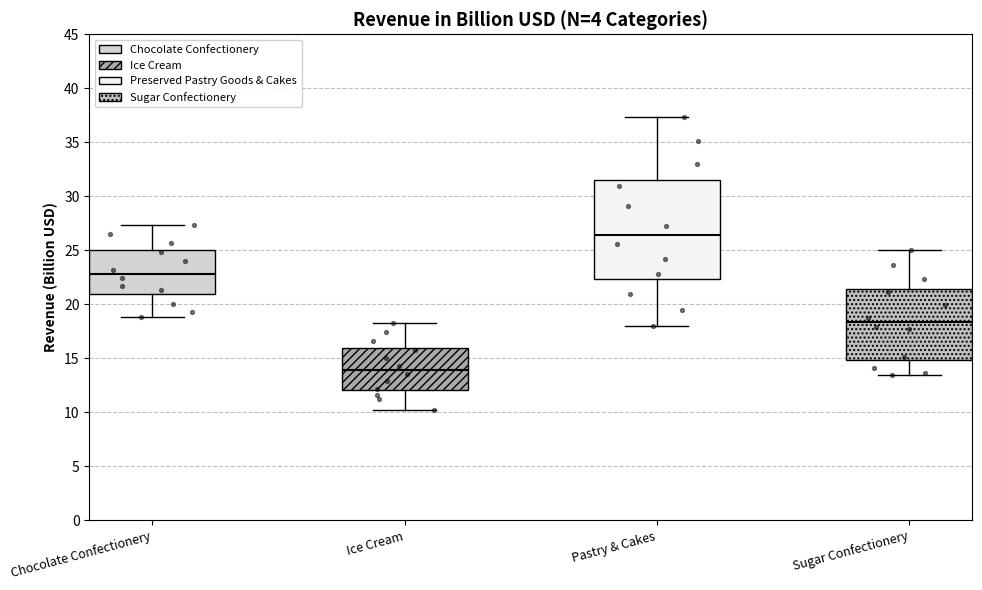

Reading left to right, read every box against the y-axis: the position of its median line, the range the box covers, and the ends of its whiskers. The values are not printed on the chart, so give them approximately, as read against the axis.

Chocolate Confectionery: median 23.0, box 21.0 to 25.0, whiskers 19.0 to 27.5
Ice Cream: median 14.0, box 12.0 to 16.0, whiskers 10.0 to 18.5
Pastry & Cakes: median 26.5, box 22.5 to 31.5, whiskers 18.0 to 37.5
Sugar Confectionery: median 18.5, box 15.0 to 21.5, whiskers 13.5 to 25.0